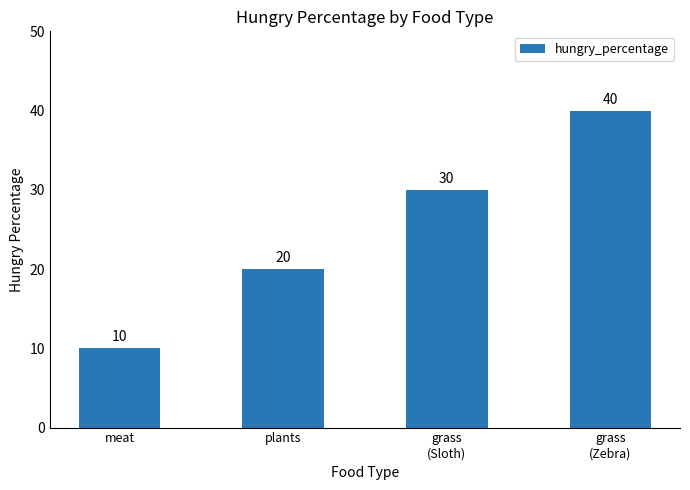

Are the bars horizontal?

No